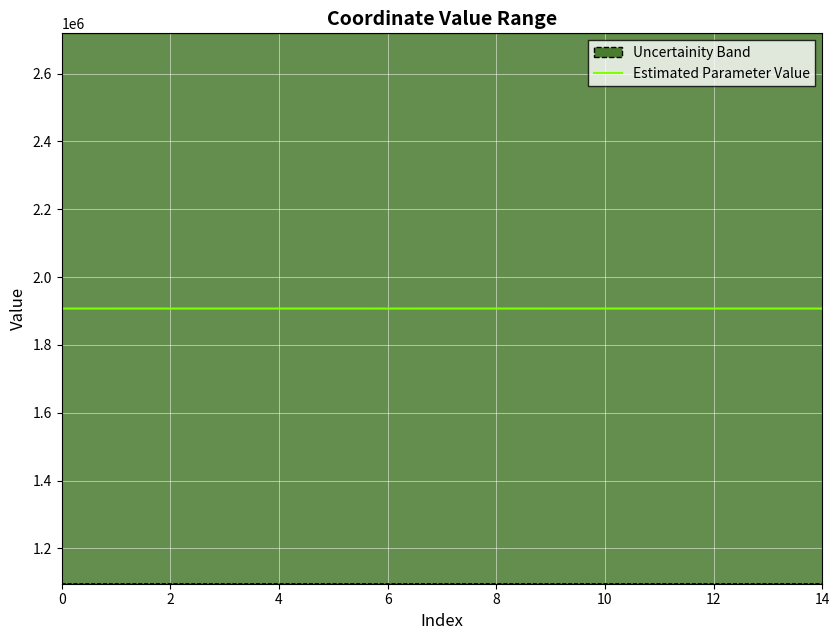

How many data points does each series have?

15